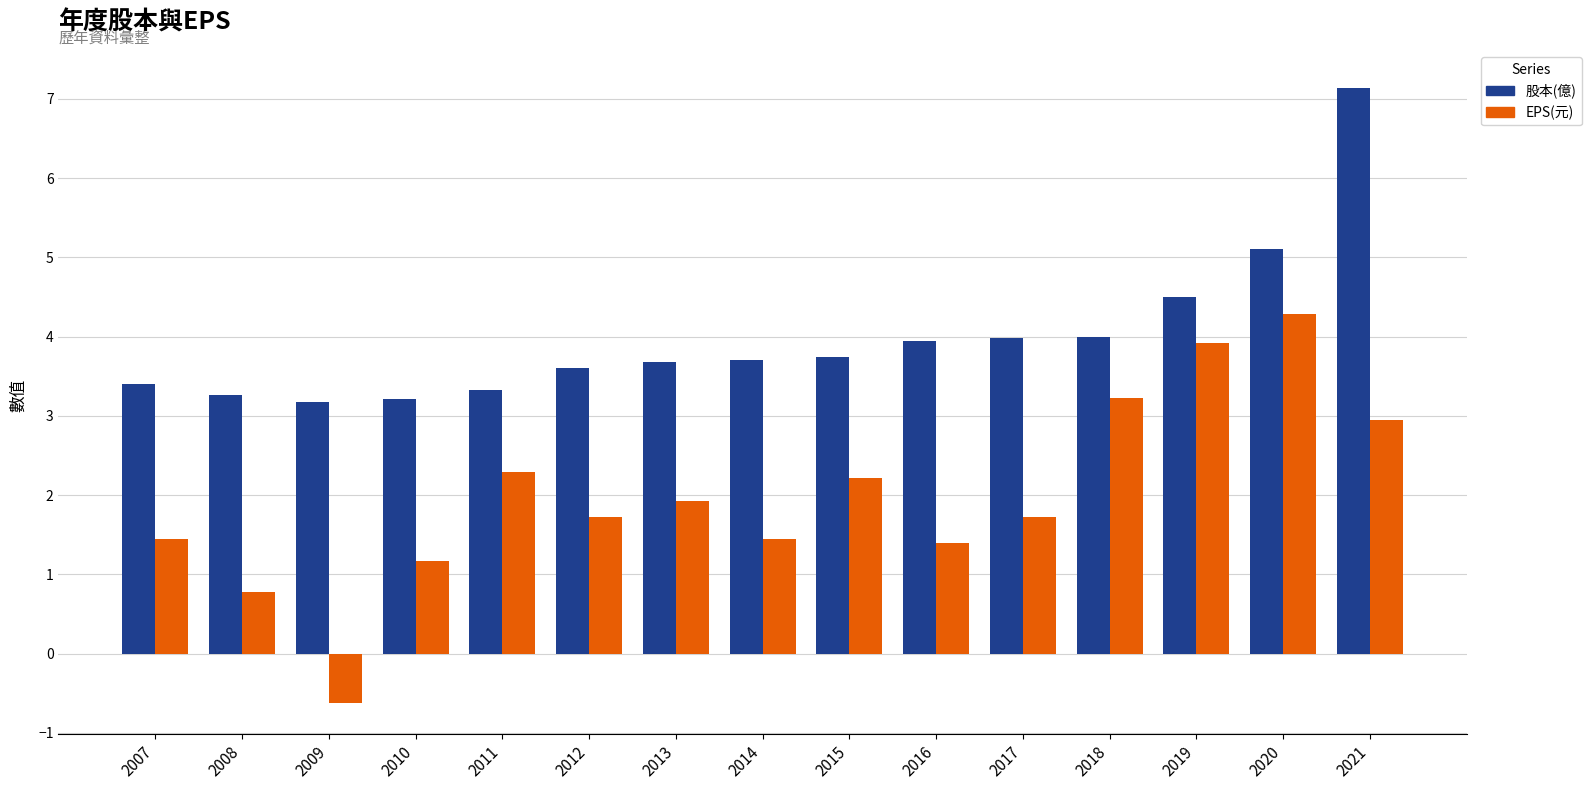

What value does the 股本(億) series have at 2020?

5.1